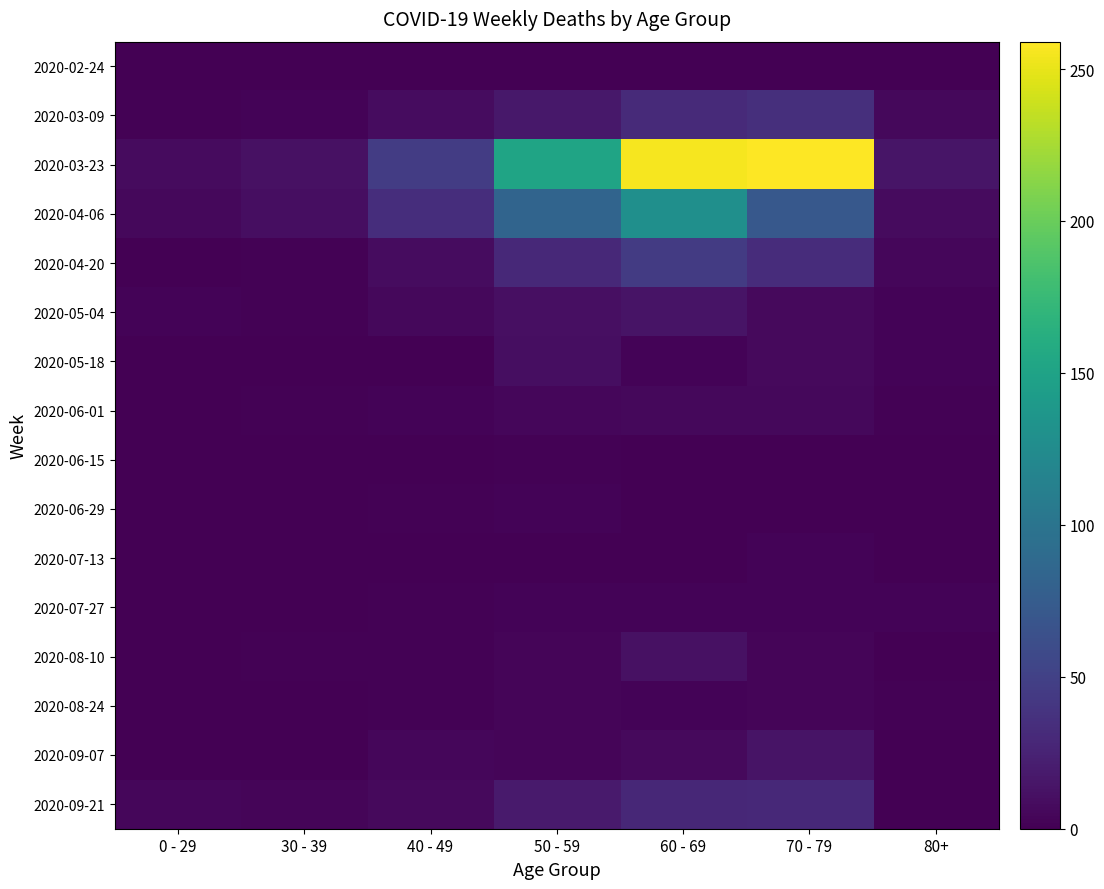

How many distinct data groups are displayed?

16